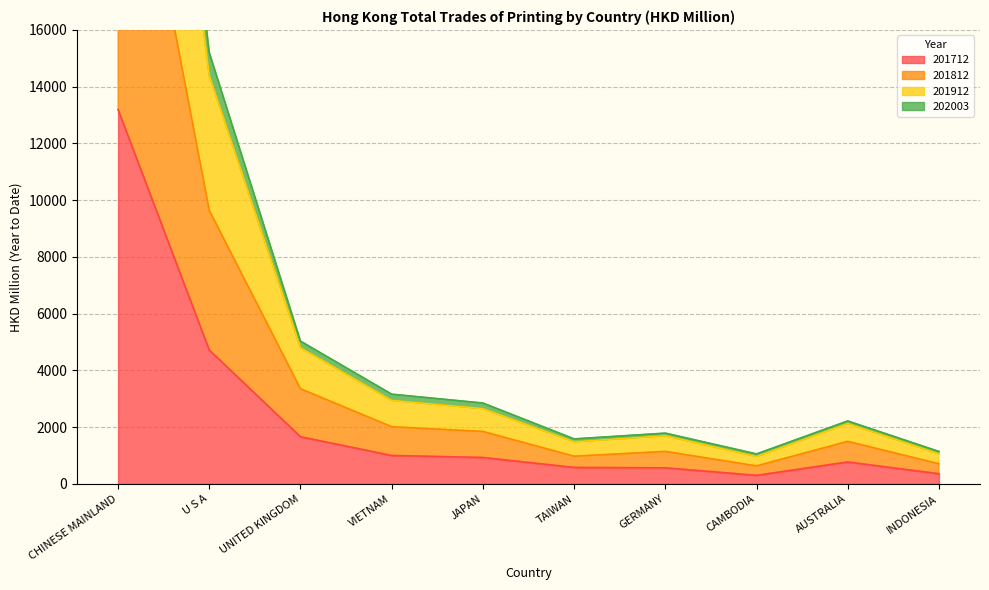

Where does the 201812 series first go above 1849?

CHINESE MAINLAND